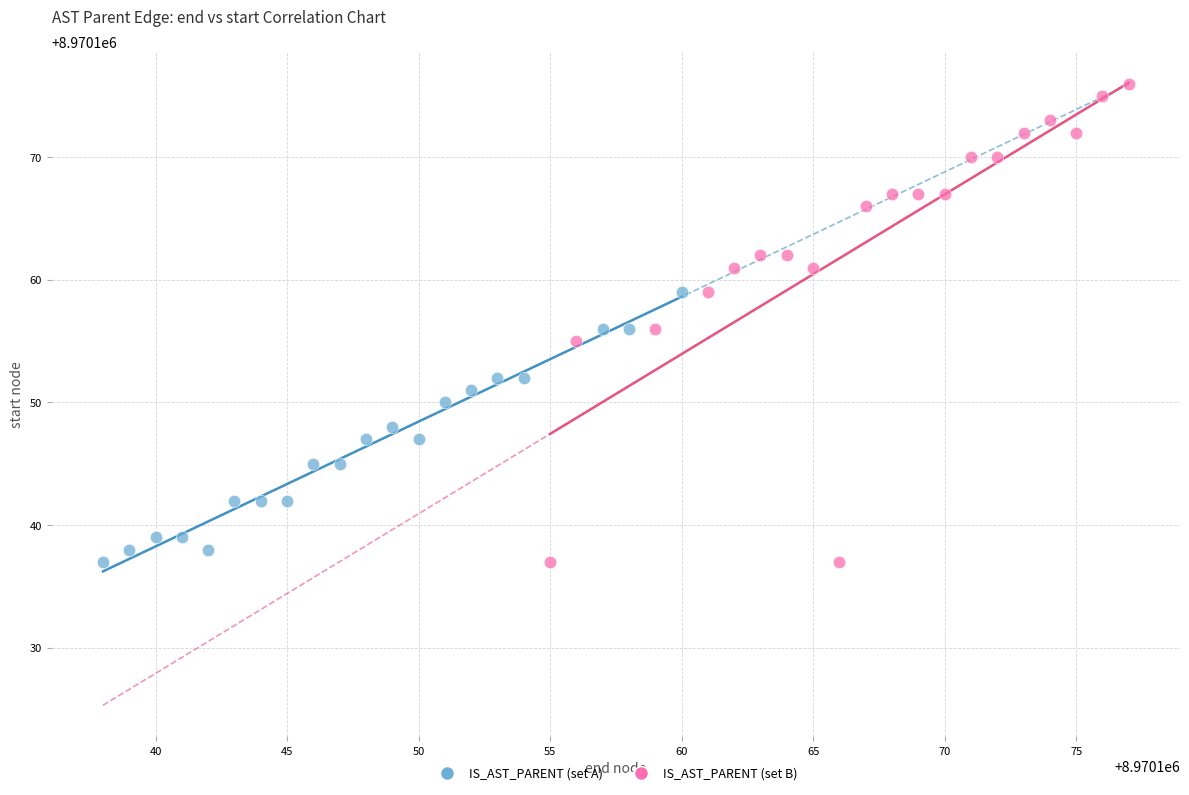

Which series has the largest Y range (max minus min)?

IS_AST_PARENT (set B)